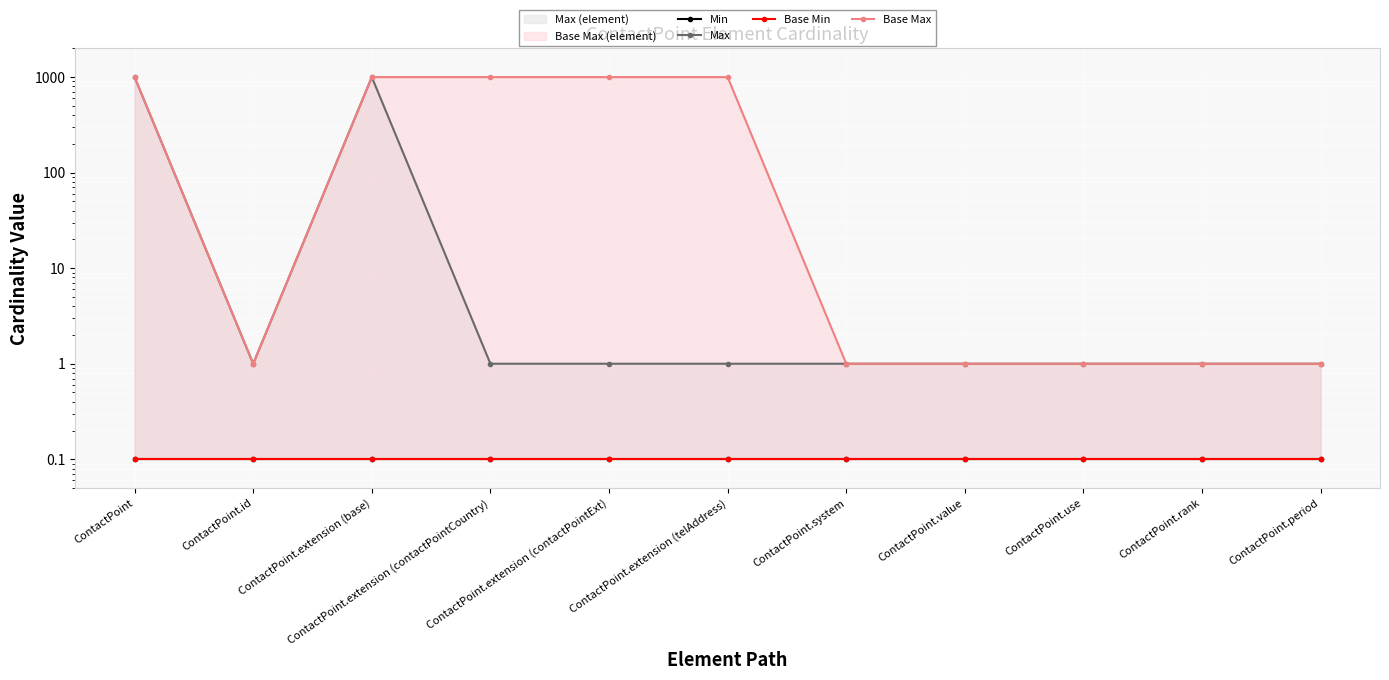

What is the sum of the Min values at ContactPoint.extension (telAddress) and ContactPoint?

0.2